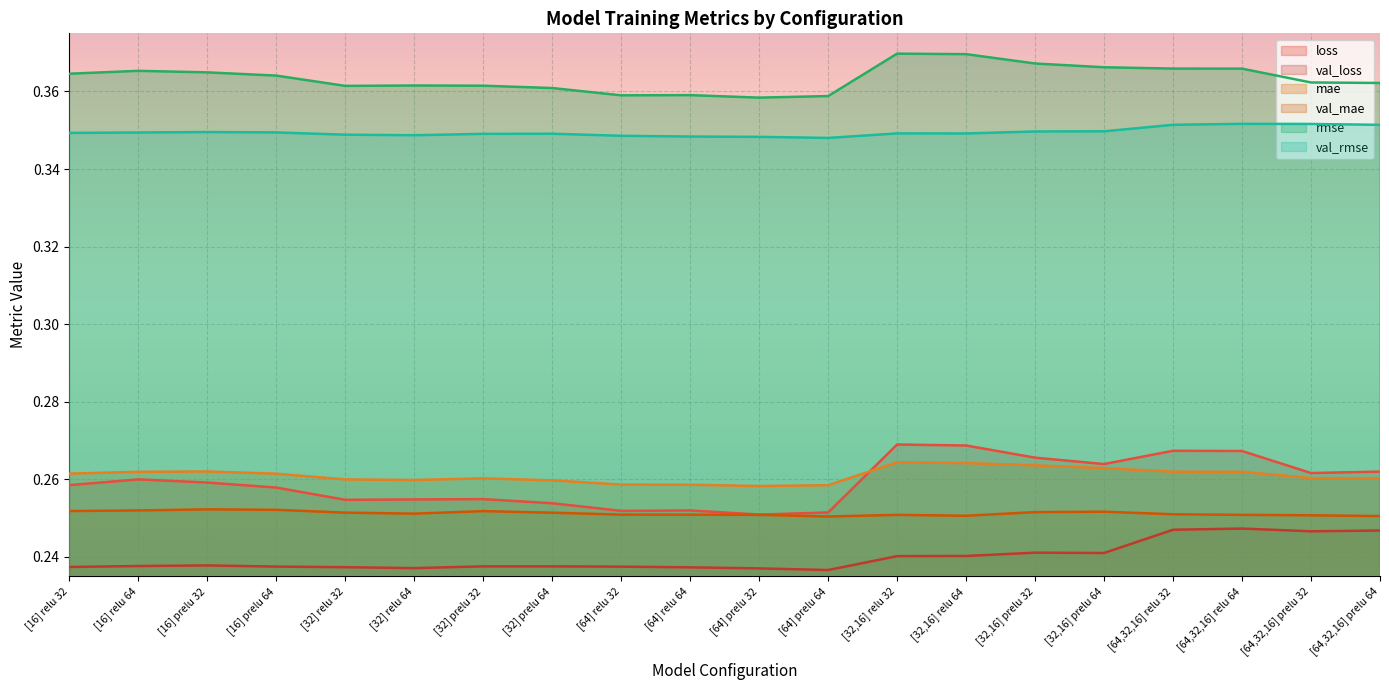

Rank the series at [32,16] prelu 64 from highest to lowest value.

rmse, val_rmse, loss, mae, val_mae, val_loss